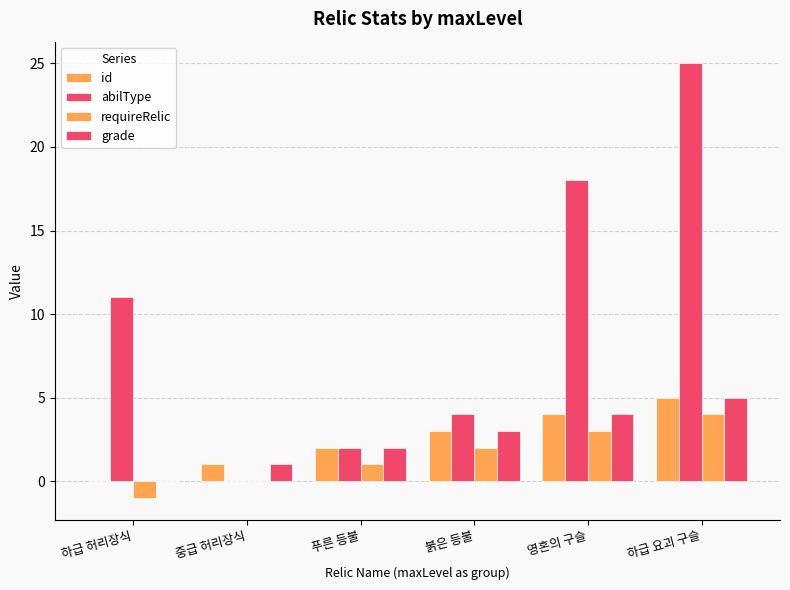

How many positive values does the abilType series have?

5